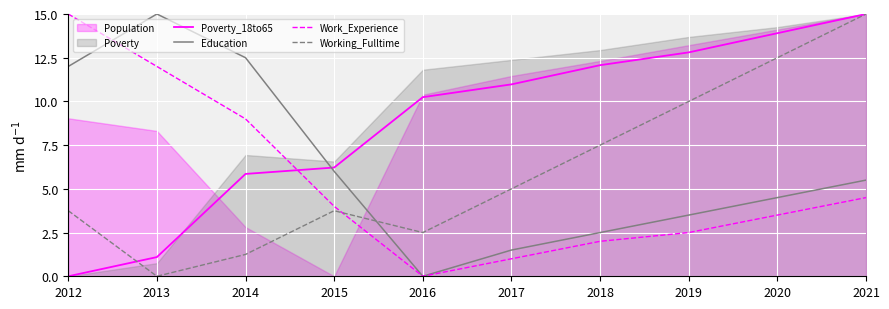

What is the value of the Poverty_18to65 point at the 5th from the left?

10.2